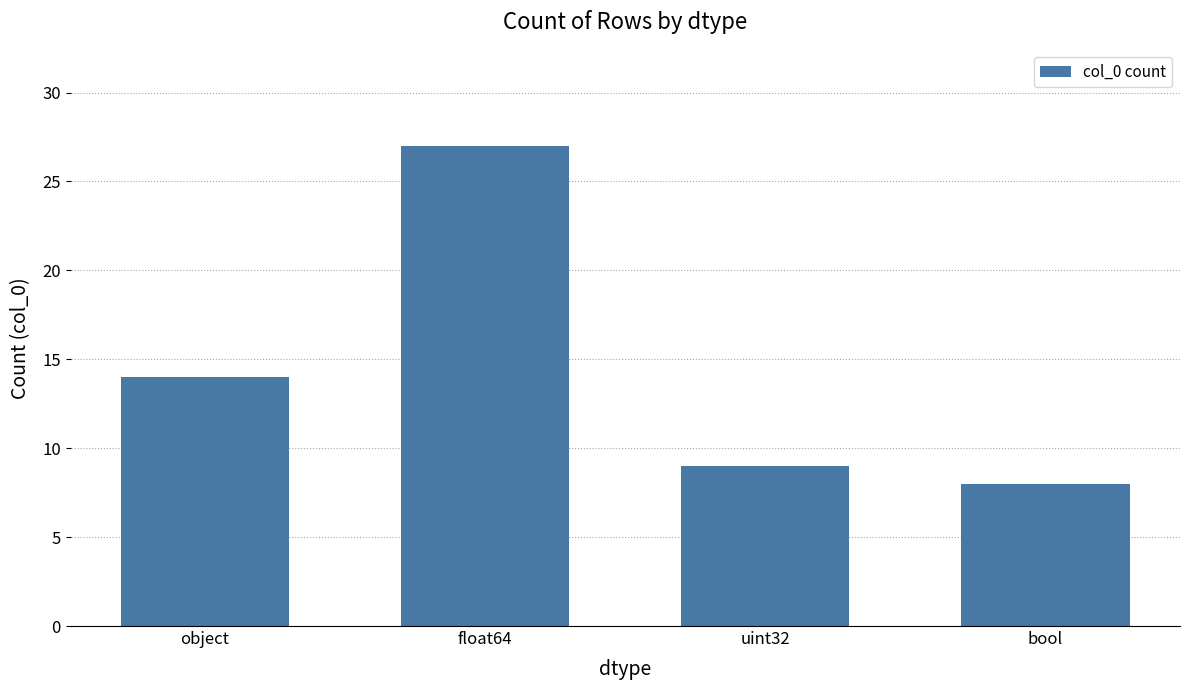

What position from the left is uint32?

3